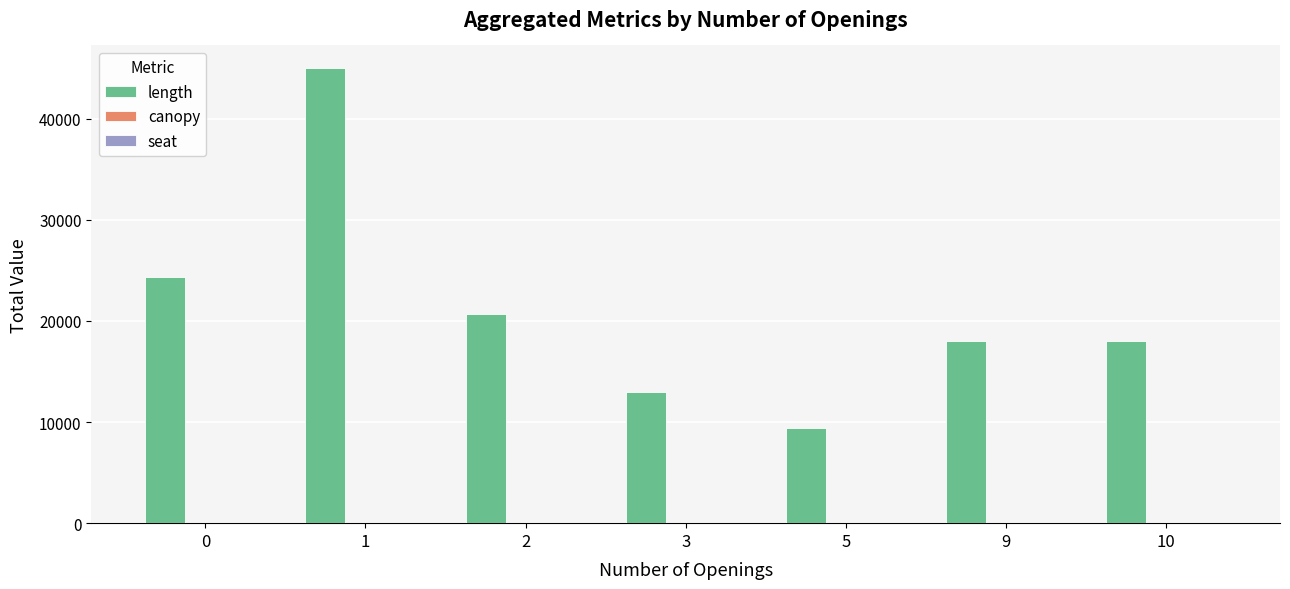

The value of length at 1 is 45000. True or false?

True